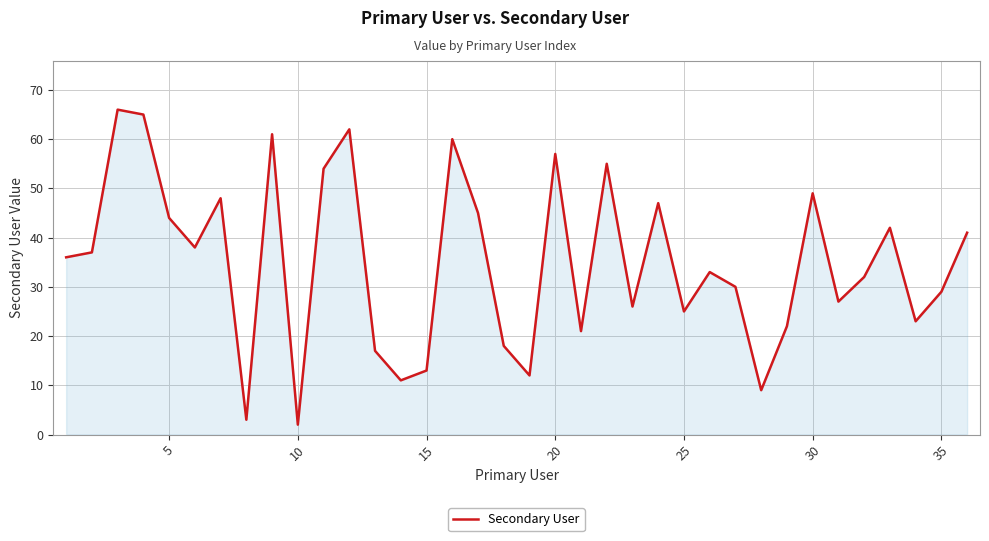

What is the difference between the maximum and minimum values?

64